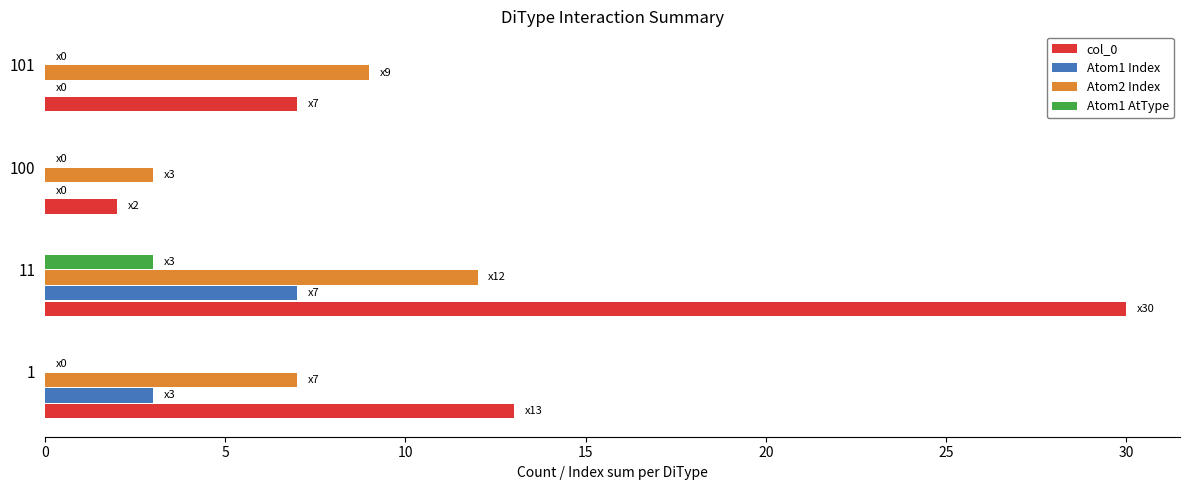

Which label corresponds to the largest value in the chart?

11